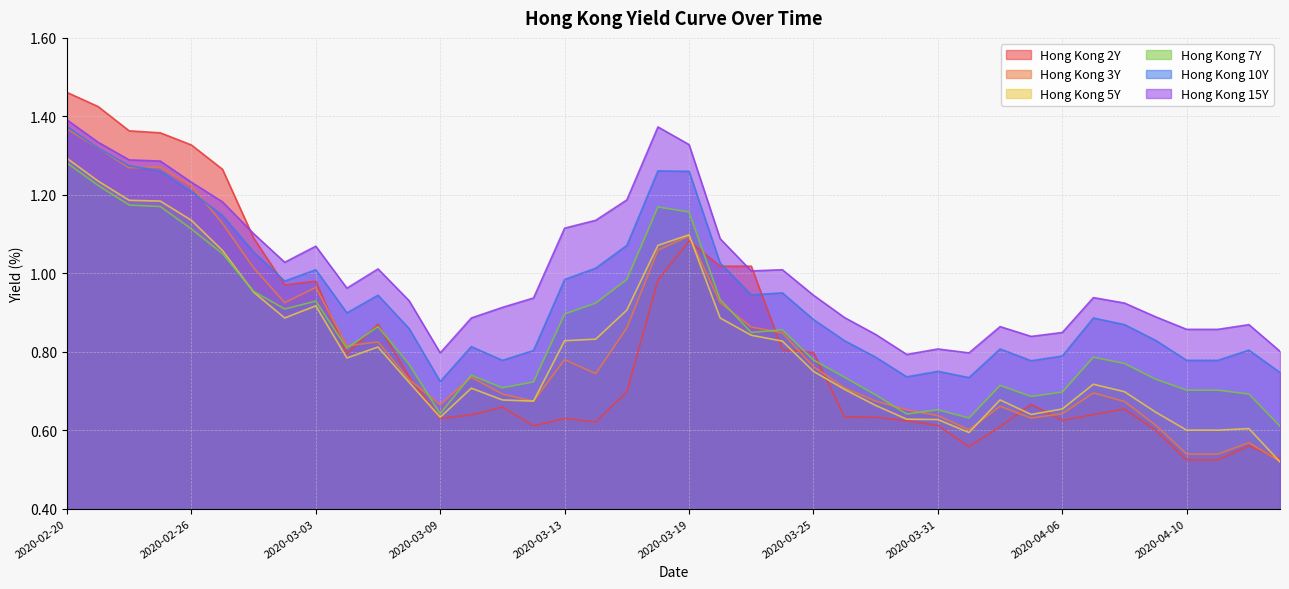

Reading right to left, transcribe all the data shown in this chart.

Hong Kong 2Y: 2020-04-15=0.5	2020-04-14=0.6	2020-04-13=0.5	2020-04-10=0.5	2020-04-09=0.6	2020-04-08=0.7	2020-04-07=0.6	2020-04-06=0.6	2020-04-03=0.7	2020-04-02=0.6	2020-04-01=0.6	2020-03-31=0.6	2020-03-30=0.6	2020-03-27=0.6	2020-03-26=0.6	2020-03-25=0.8	2020-03-24=0.8	2020-03-23=1.0	2020-03-20=1.0	2020-03-19=1.1	2020-03-18=1.0	2020-03-17=0.7	2020-03-16=0.6	2020-03-13=0.6	2020-03-12=0.6	2020-03-11=0.7	2020-03-10=0.6	2020-03-09=0.6	2020-03-06=0.7	2020-03-05=0.9	2020-03-04=0.8	2020-03-03=1.0	2020-03-02=1.0	2020-02-28=1.1	2020-02-27=1.3	2020-02-26=1.3	2020-02-25=1.4	2020-02-24=1.4	2020-02-21=1.4	2020-02-20=1.5
Hong Kong 3Y: 2020-04-15=0.5	2020-04-14=0.6	2020-04-13=0.5	2020-04-10=0.5	2020-04-09=0.6	2020-04-08=0.7	2020-04-07=0.7	2020-04-06=0.6	2020-04-03=0.6	2020-04-02=0.7	2020-04-01=0.6	2020-03-31=0.6	2020-03-30=0.7	2020-03-27=0.7	2020-03-26=0.7	2020-03-25=0.8	2020-03-24=0.8	2020-03-23=0.9	2020-03-20=0.9	2020-03-19=1.1	2020-03-18=1.1	2020-03-17=0.9	2020-03-16=0.7	2020-03-13=0.8	2020-03-12=0.7	2020-03-11=0.7	2020-03-10=0.7	2020-03-09=0.7	2020-03-06=0.7	2020-03-05=0.8	2020-03-04=0.8	2020-03-03=1.0	2020-03-02=0.9	2020-02-28=1.0	2020-02-27=1.1	2020-02-26=1.2	2020-02-25=1.3	2020-02-24=1.3	2020-02-21=1.3	2020-02-20=1.4
Hong Kong 5Y: 2020-04-15=0.5	2020-04-14=0.6	2020-04-13=0.6	2020-04-10=0.6	2020-04-09=0.6	2020-04-08=0.7	2020-04-07=0.7	2020-04-06=0.7	2020-04-03=0.6	2020-04-02=0.7	2020-04-01=0.6	2020-03-31=0.6	2020-03-30=0.6	2020-03-27=0.7	2020-03-26=0.7	2020-03-25=0.8	2020-03-24=0.8	2020-03-23=0.8	2020-03-20=0.9	2020-03-19=1.1	2020-03-18=1.1	2020-03-17=0.9	2020-03-16=0.8	2020-03-13=0.8	2020-03-12=0.7	2020-03-11=0.7	2020-03-10=0.7	2020-03-09=0.6	2020-03-06=0.7	2020-03-05=0.8	2020-03-04=0.8	2020-03-03=0.9	2020-03-02=0.9	2020-02-28=1.0	2020-02-27=1.1	2020-02-26=1.1	2020-02-25=1.2	2020-02-24=1.2	2020-02-21=1.2	2020-02-20=1.3
Hong Kong 7Y: 2020-04-15=0.6	2020-04-14=0.7	2020-04-13=0.7	2020-04-10=0.7	2020-04-09=0.7	2020-04-08=0.8	2020-04-07=0.8	2020-04-06=0.7	2020-04-03=0.7	2020-04-02=0.7	2020-04-01=0.6	2020-03-31=0.7	2020-03-30=0.6	2020-03-27=0.7	2020-03-26=0.7	2020-03-25=0.8	2020-03-24=0.9	2020-03-23=0.8	2020-03-20=0.9	2020-03-19=1.2	2020-03-18=1.2	2020-03-17=1.0	2020-03-16=0.9	2020-03-13=0.9	2020-03-12=0.7	2020-03-11=0.7	2020-03-10=0.7	2020-03-09=0.6	2020-03-06=0.8	2020-03-05=0.9	2020-03-04=0.8	2020-03-03=0.9	2020-03-02=0.9	2020-02-28=1.0	2020-02-27=1.1	2020-02-26=1.1	2020-02-25=1.2	2020-02-24=1.2	2020-02-21=1.2	2020-02-20=1.3
Hong Kong 10Y: 2020-04-15=0.7	2020-04-14=0.8	2020-04-13=0.8	2020-04-10=0.8	2020-04-09=0.8	2020-04-08=0.9	2020-04-07=0.9	2020-04-06=0.8	2020-04-03=0.8	2020-04-02=0.8	2020-04-01=0.7	2020-03-31=0.8	2020-03-30=0.7	2020-03-27=0.8	2020-03-26=0.8	2020-03-25=0.9	2020-03-24=0.9	2020-03-23=0.9	2020-03-20=1.0	2020-03-19=1.3	2020-03-18=1.3	2020-03-17=1.1	2020-03-16=1.0	2020-03-13=1.0	2020-03-12=0.8	2020-03-11=0.8	2020-03-10=0.8	2020-03-09=0.7	2020-03-06=0.9	2020-03-05=0.9	2020-03-04=0.9	2020-03-03=1.0	2020-03-02=1.0	2020-02-28=1.1	2020-02-27=1.1	2020-02-26=1.2	2020-02-25=1.3	2020-02-24=1.3	2020-02-21=1.3	2020-02-20=1.4
Hong Kong 15Y: 2020-04-15=0.8	2020-04-14=0.9	2020-04-13=0.9	2020-04-10=0.9	2020-04-09=0.9	2020-04-08=0.9	2020-04-07=0.9	2020-04-06=0.8	2020-04-03=0.8	2020-04-02=0.9	2020-04-01=0.8	2020-03-31=0.8	2020-03-30=0.8	2020-03-27=0.8	2020-03-26=0.9	2020-03-25=0.9	2020-03-24=1.0	2020-03-23=1.0	2020-03-20=1.1	2020-03-19=1.3	2020-03-18=1.4	2020-03-17=1.2	2020-03-16=1.1	2020-03-13=1.1	2020-03-12=0.9	2020-03-11=0.9	2020-03-10=0.9	2020-03-09=0.8	2020-03-06=0.9	2020-03-05=1.0	2020-03-04=1.0	2020-03-03=1.1	2020-03-02=1.0	2020-02-28=1.1	2020-02-27=1.2	2020-02-26=1.2	2020-02-25=1.3	2020-02-24=1.3	2020-02-21=1.3	2020-02-20=1.4